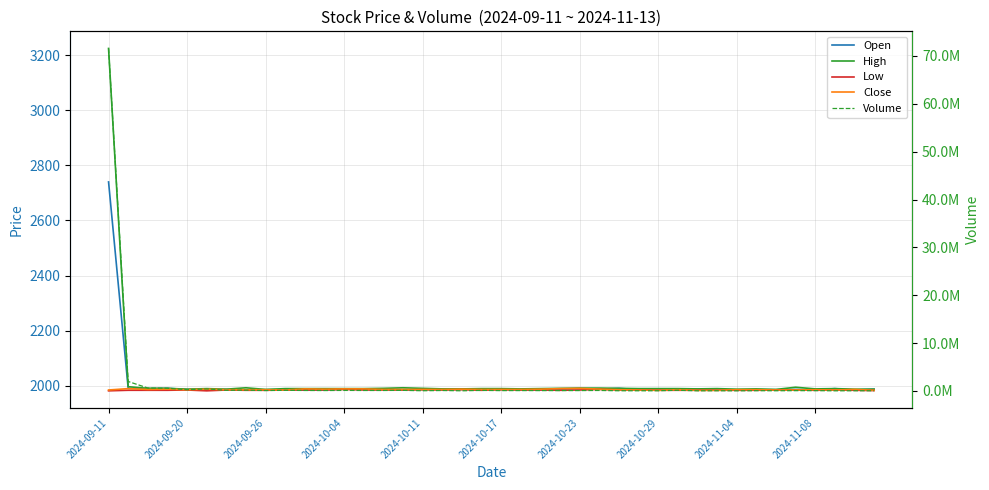

What is the difference between the Close values at 2024-11-08 and 16?

2